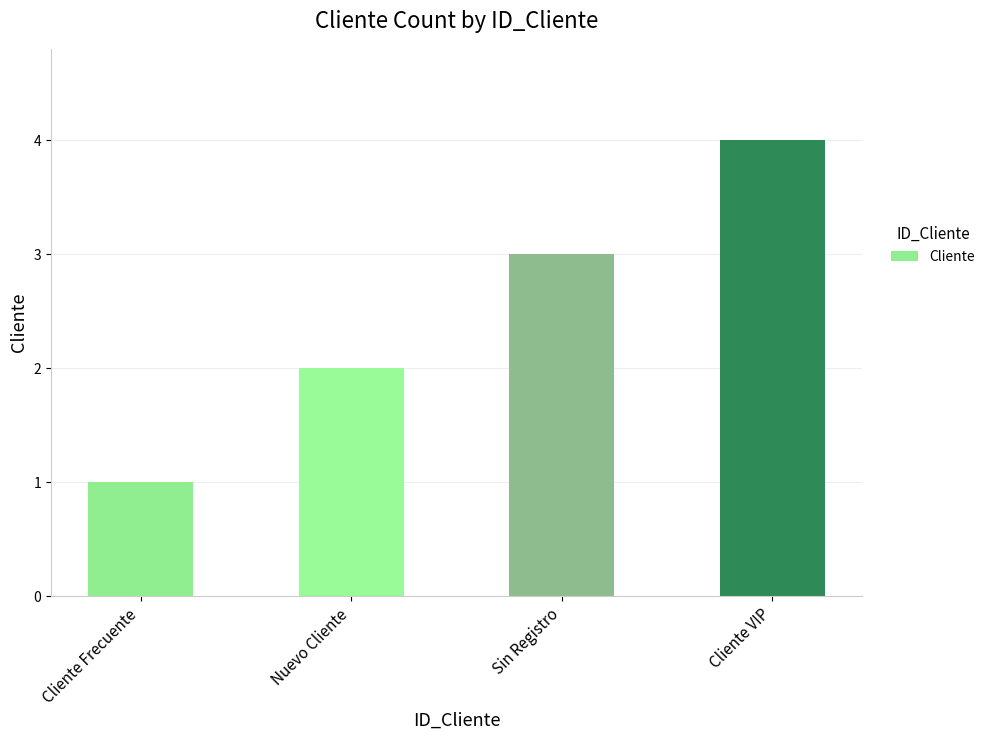

Rank the categories by value from lowest to highest.

Cliente Frecuente, Nuevo Cliente, Sin Registro, Cliente VIP